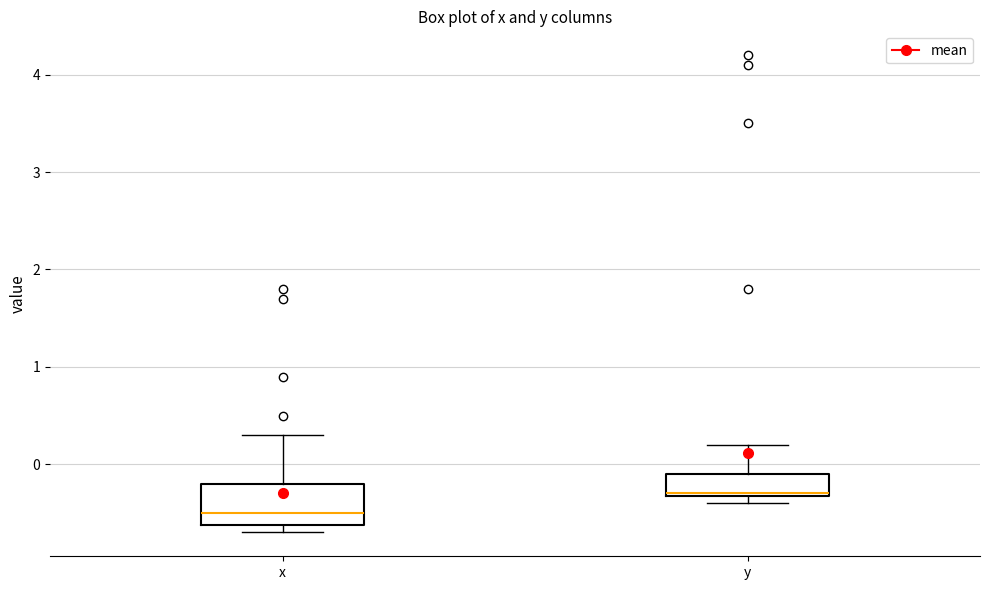

Reading left to right, read every box against the y-axis: the position of its median line, the range the box covers, and the ends of its whiskers. The values are not printed on the chart, so give them approximately, as read against the axis.

x: median -0.5, box -0.6 to -0.2, whiskers -0.7 to 0.3
y: median -0.3, box -0.3 to -0.1, whiskers -0.4 to 0.2